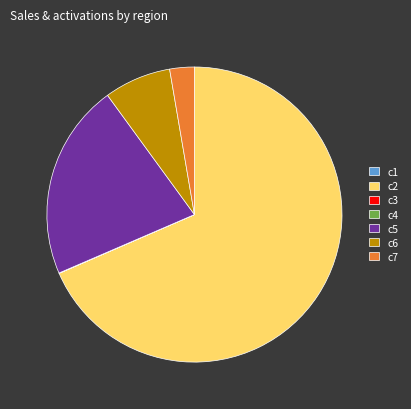

Which slice is the largest?

c2